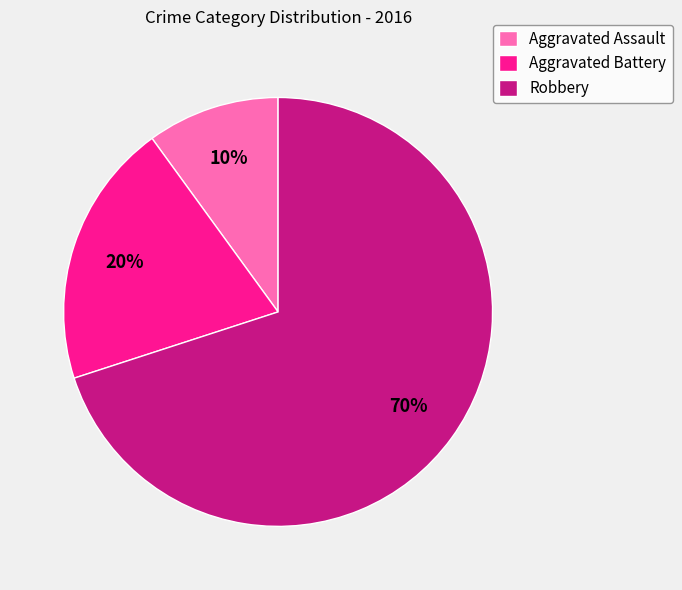

To the nearest percent, what percentage of the pie is Aggravated Assault?

10%